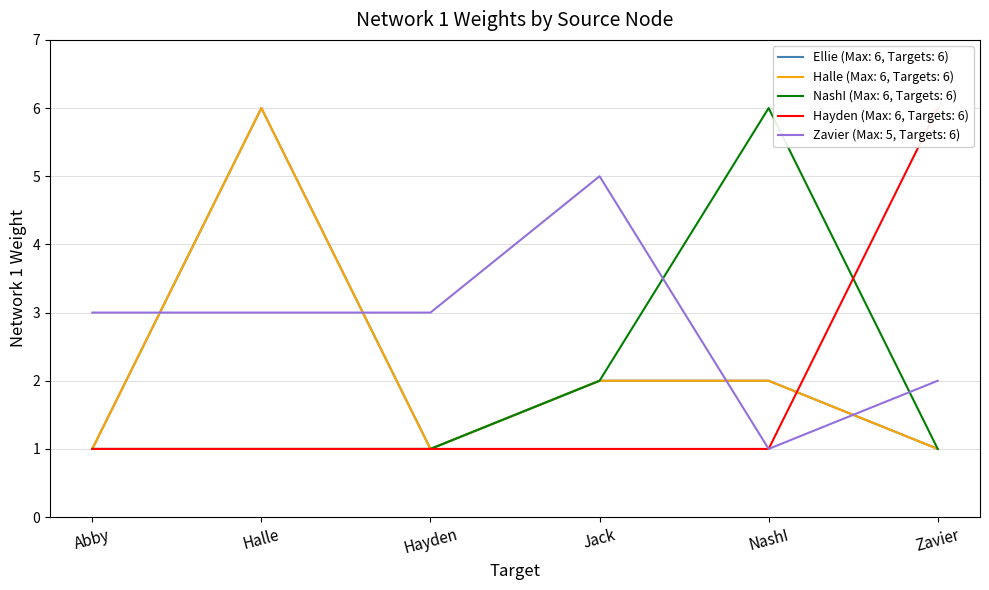

At Halle, list the series in order from largest to smallest.

Ellie, Halle, Zavier, NashI, Hayden